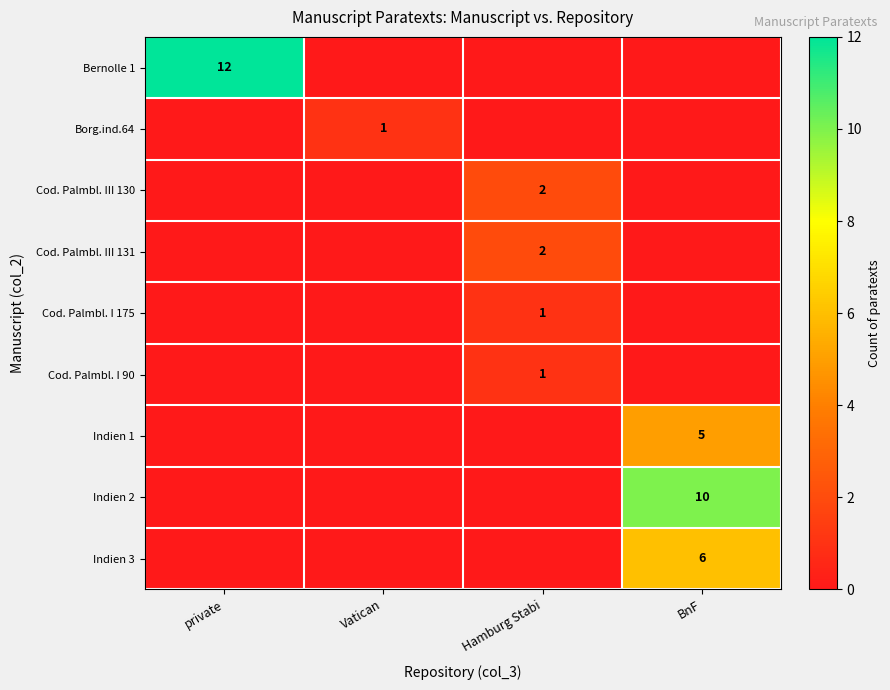

Is it true that Indien 2 equals 14 at BnF?

False